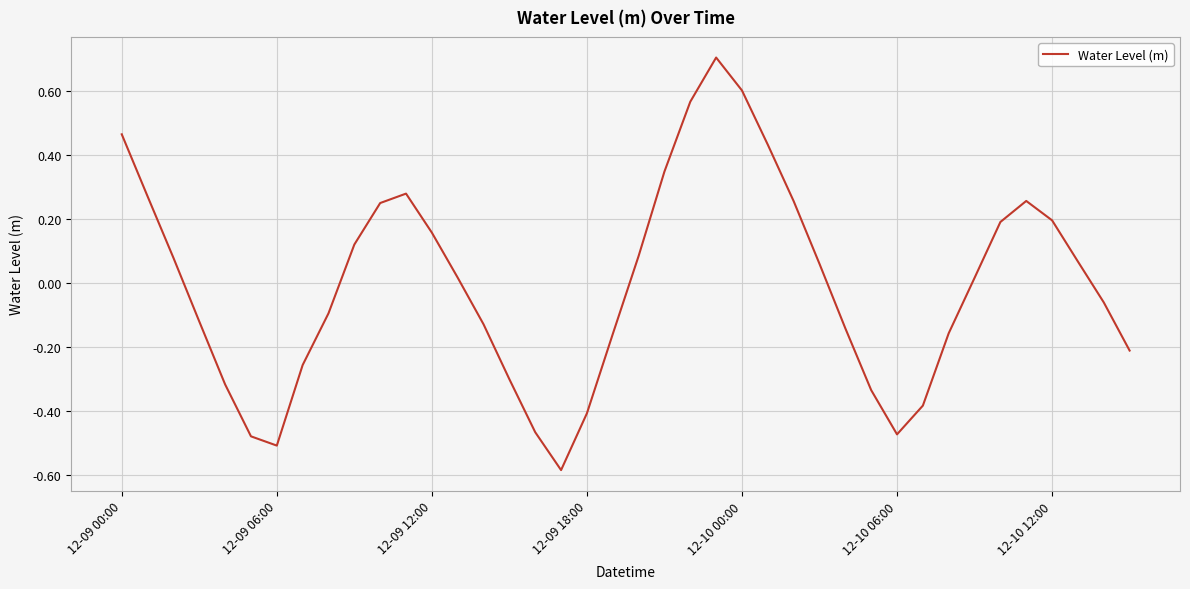

What is the difference between the maximum and minimum values?

1.3